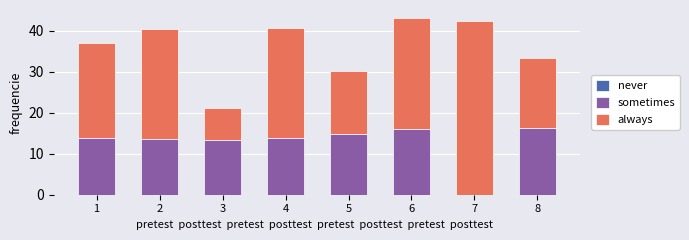

What is the total value across all series at 3?

21.1